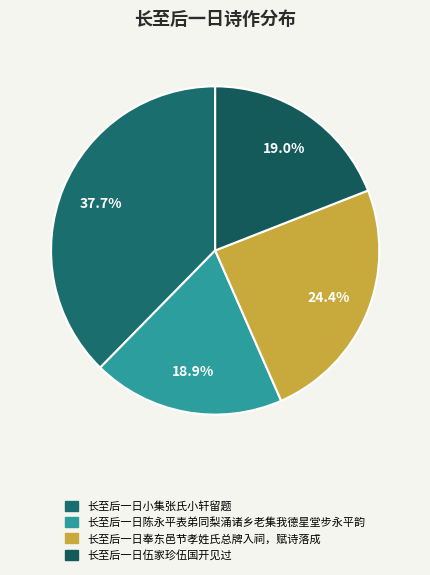

To the nearest percent, what is the average slice percentage?

25%